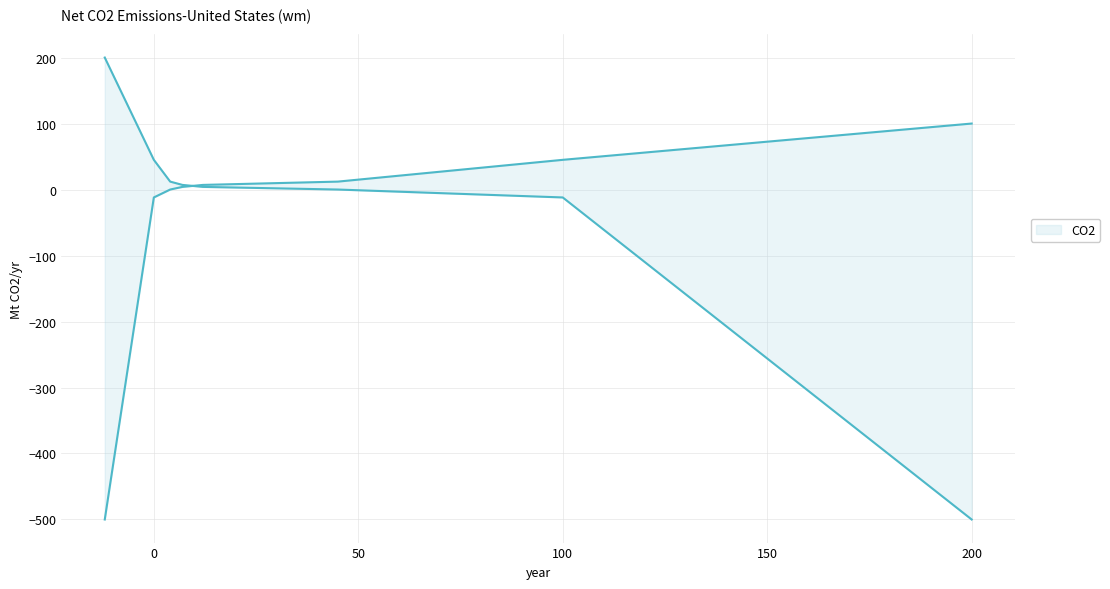

Is it true that y_lower equals -240 at -12?

False